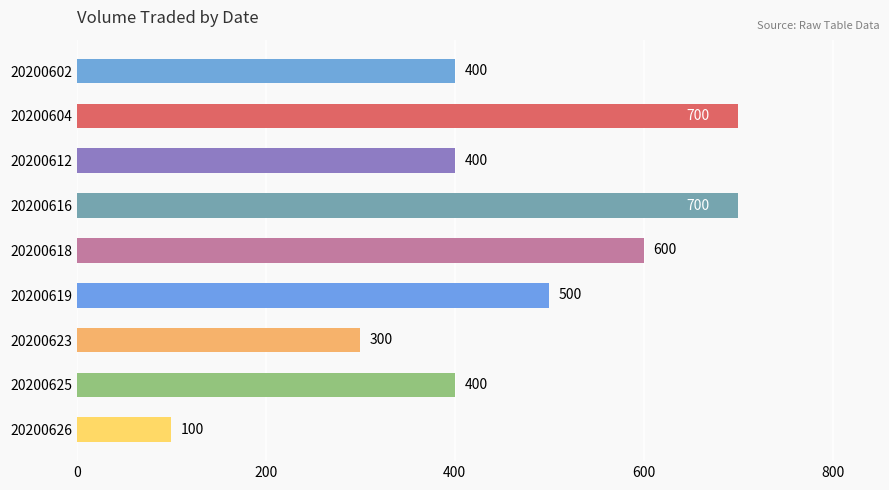

Which category has the lowest value across all series?

20200626